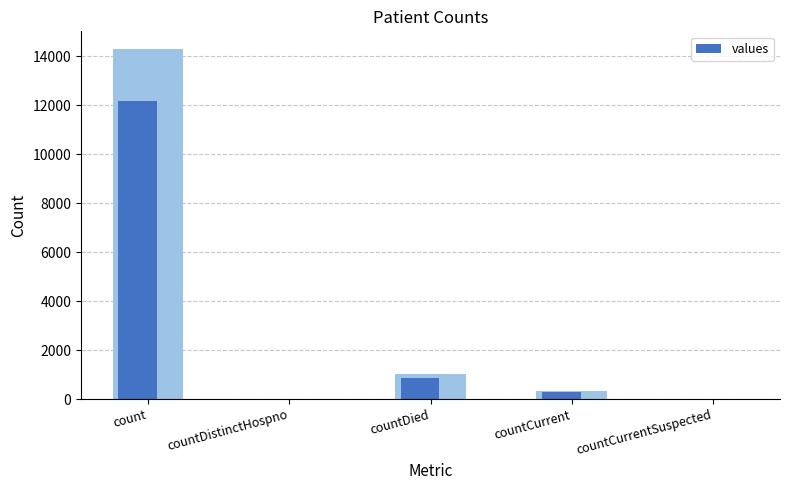

What is the label of the 3rd bar from the right?

countDied